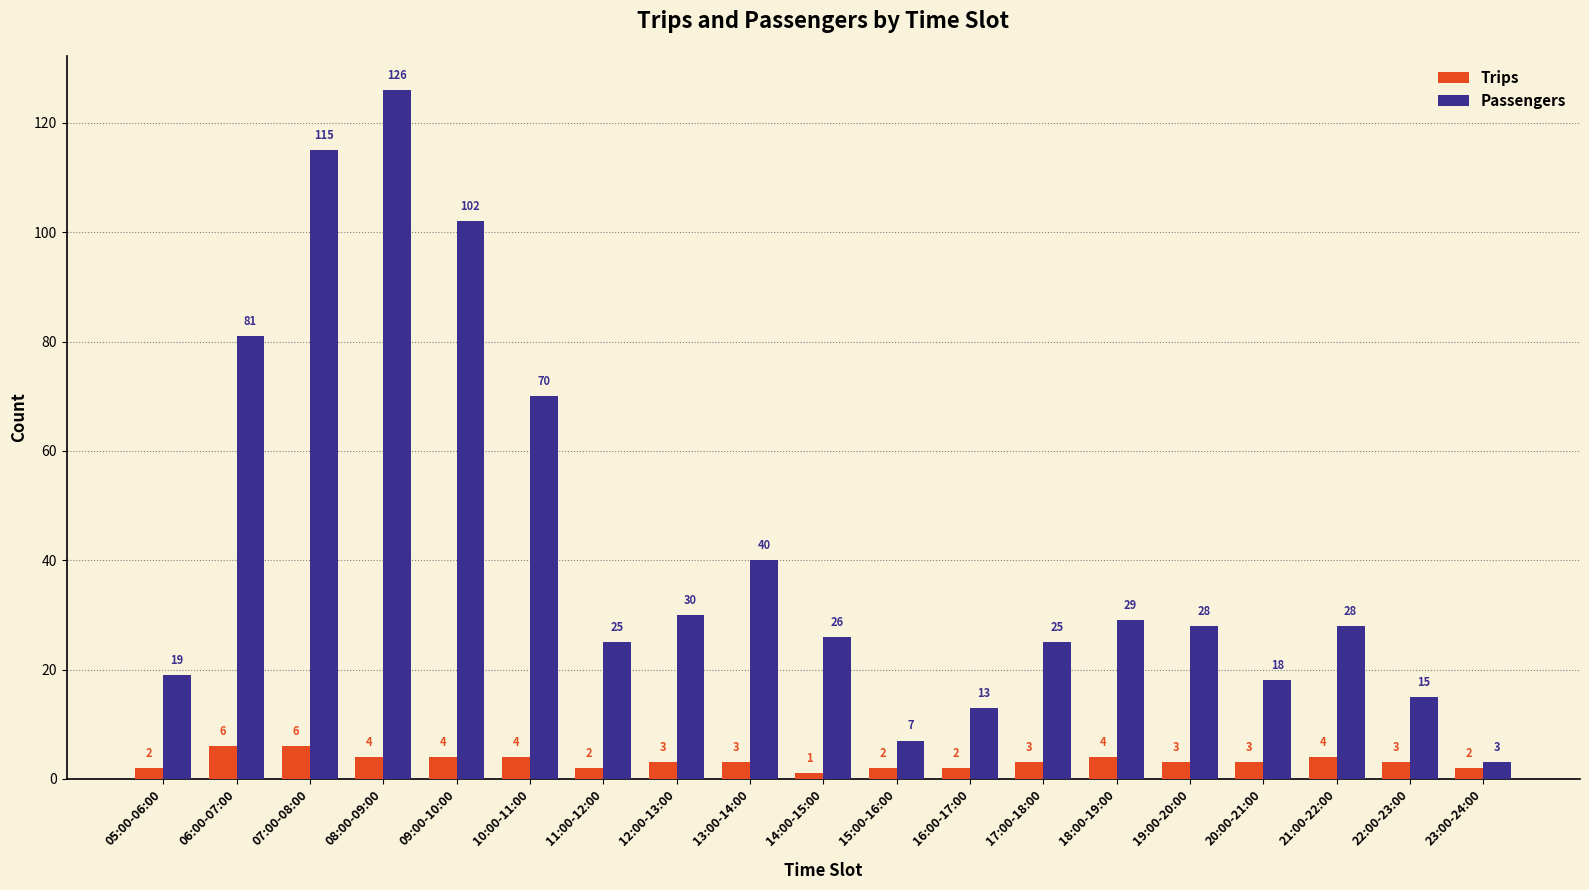

Reading left to right, extract all data points from this chart.

Trips: 2	6	6	4	4	4	2	3	3	1	2	2	3	4	3	3	4	3	2
Passengers: 19	81	115	126	102	70	25	30	40	26	7	13	25	29	28	18	28	15	3